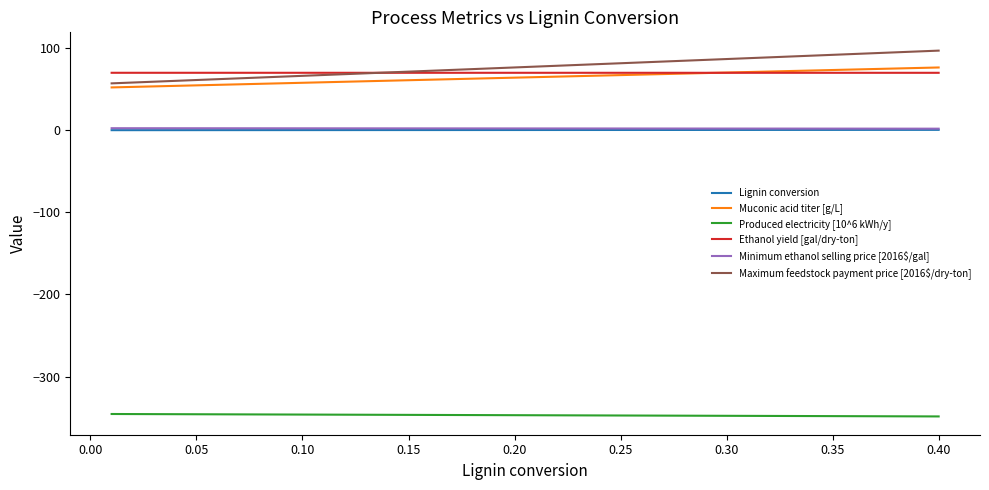

Does the chart display data point markers on the line(s)?

No